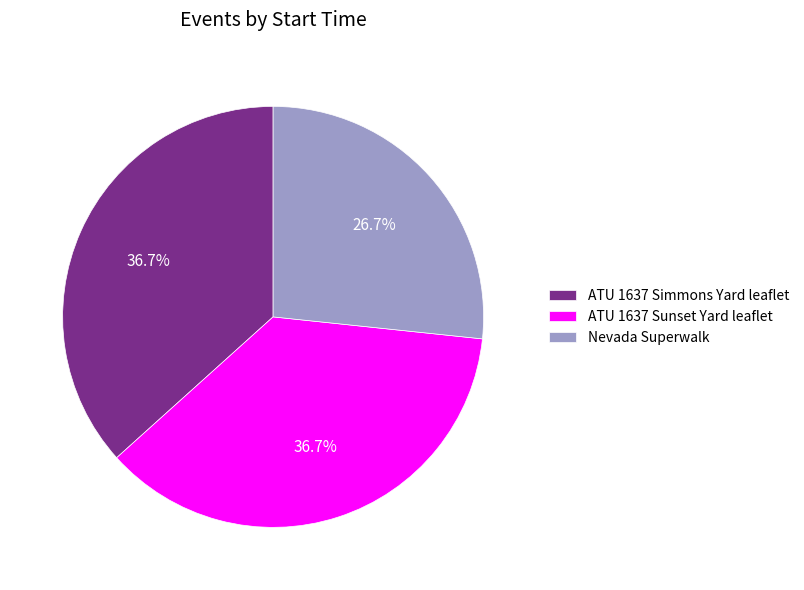

What portion of the pie excludes Nevada Superwalk?

73.3%